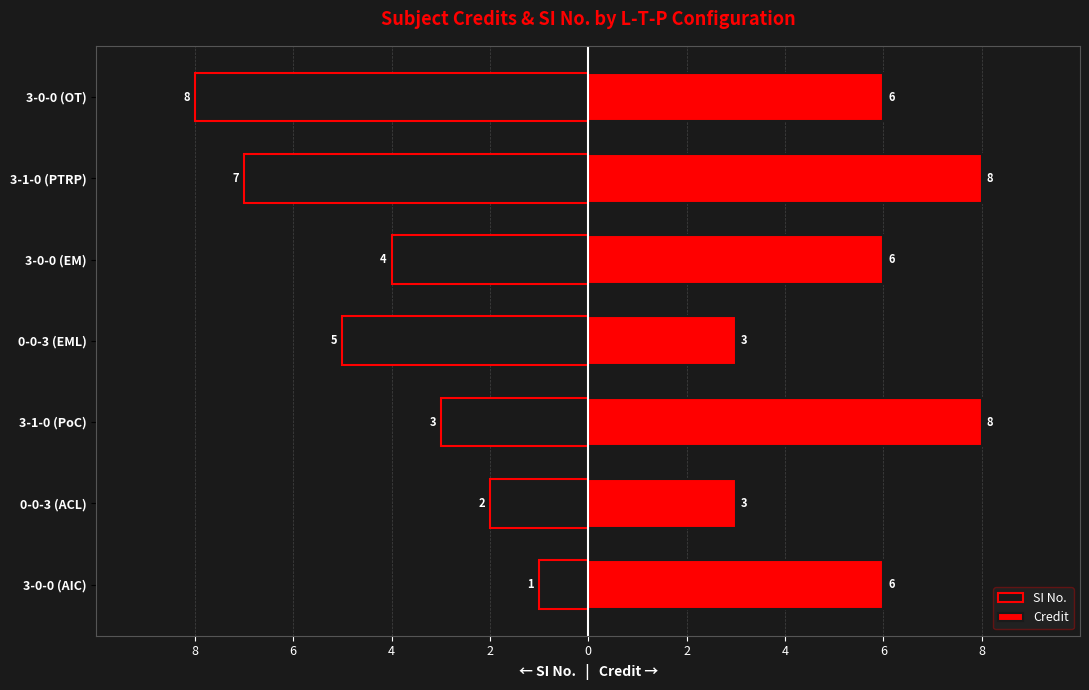

Reading right to left, extract all data points from this chart.

SI No.: -8	-7	-4	-5	-3	-2	-1
Credit: 6	8	6	3	8	3	6